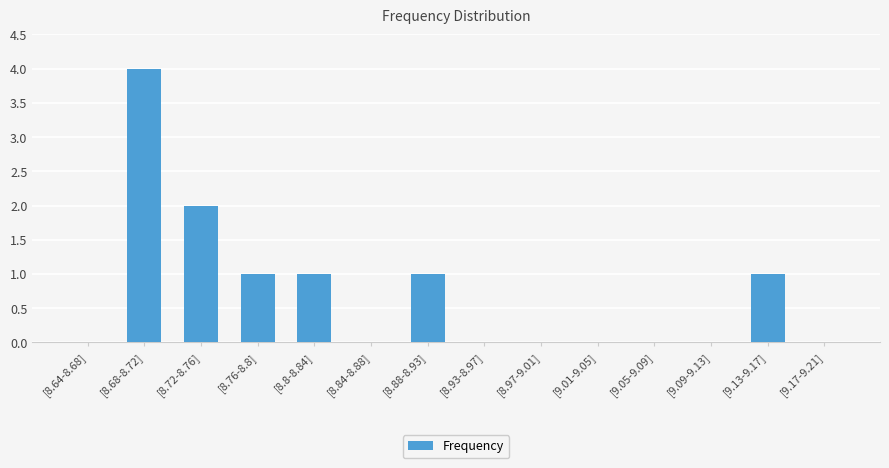

Which category has the highest value across all series?

[8.68-8.72]